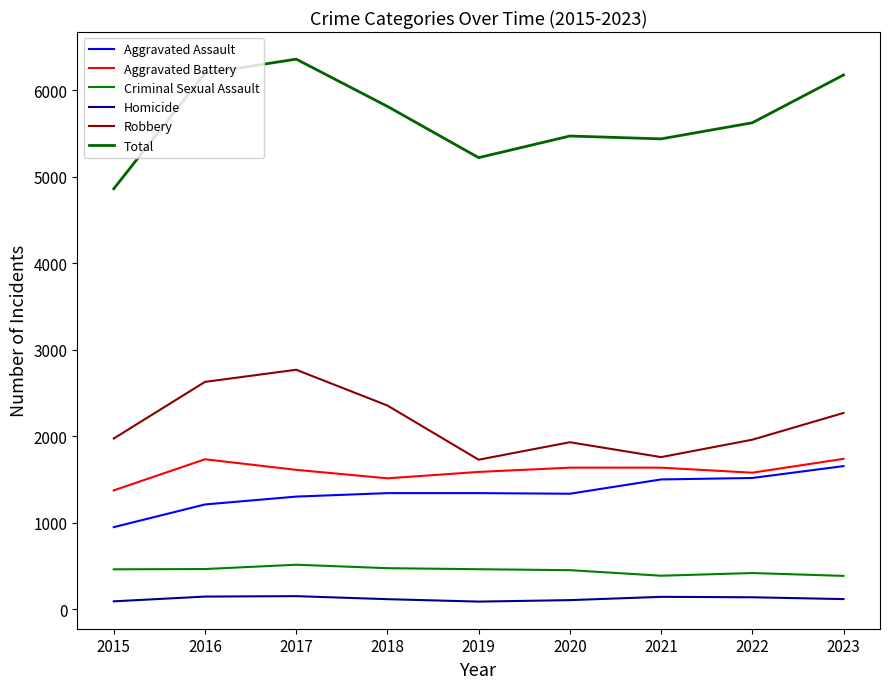

True or false: Homicide and Criminal Sexual Assault cross at least once.

False